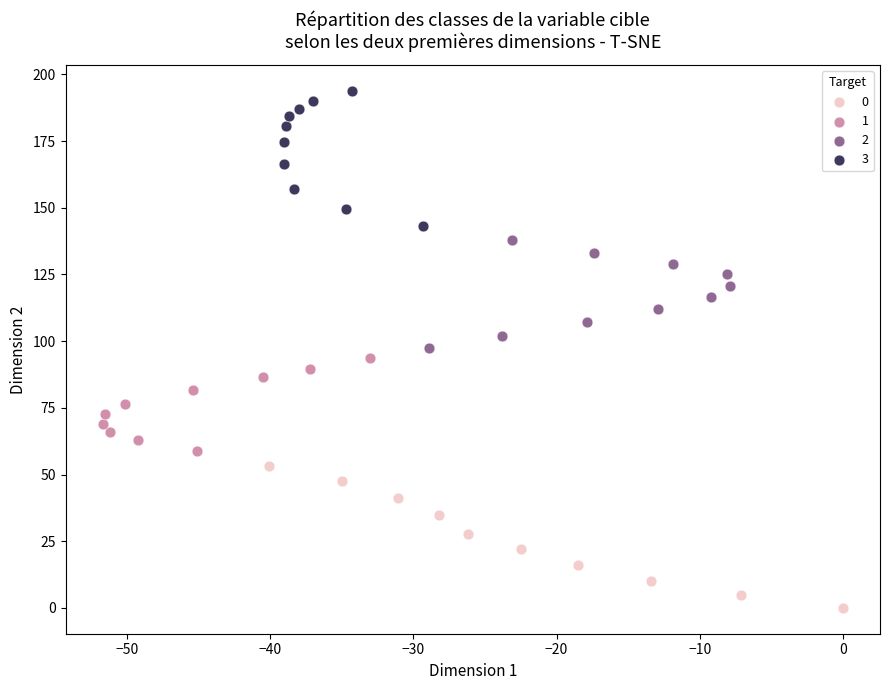

Which series reaches the maximum Y coordinate?

3